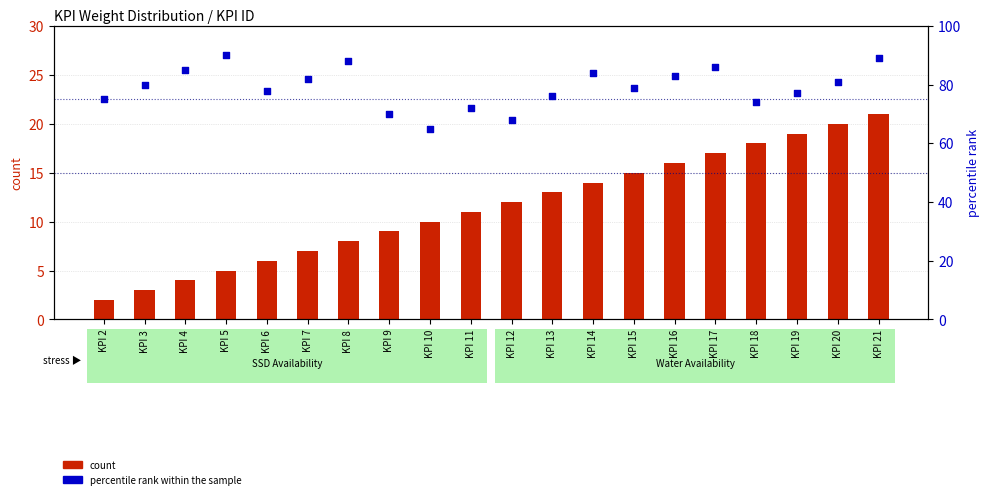

What are all the series names shown in the legend?

count, percentile rank within the sample